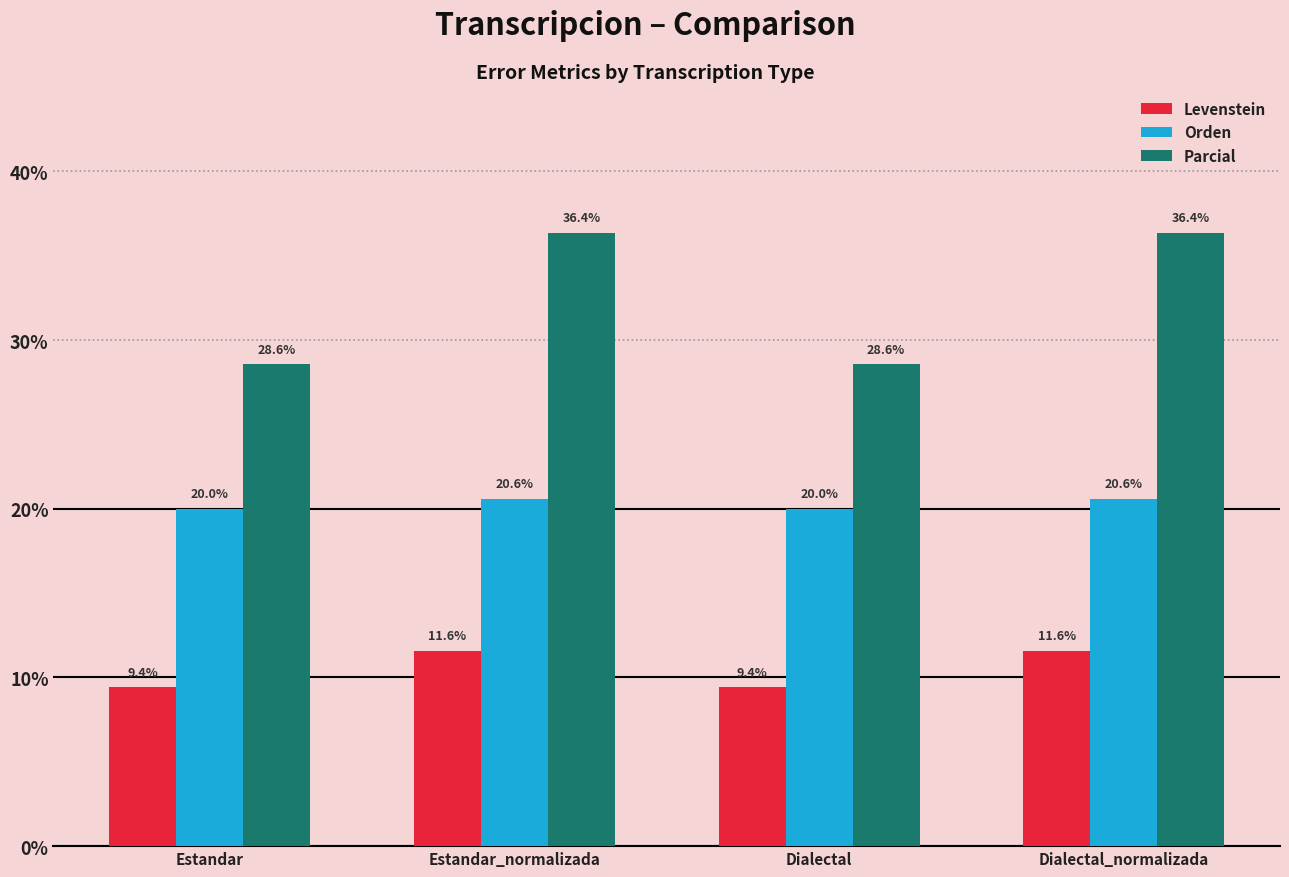

What is the label of the 3rd bar from the right?

Estandar_normalizada